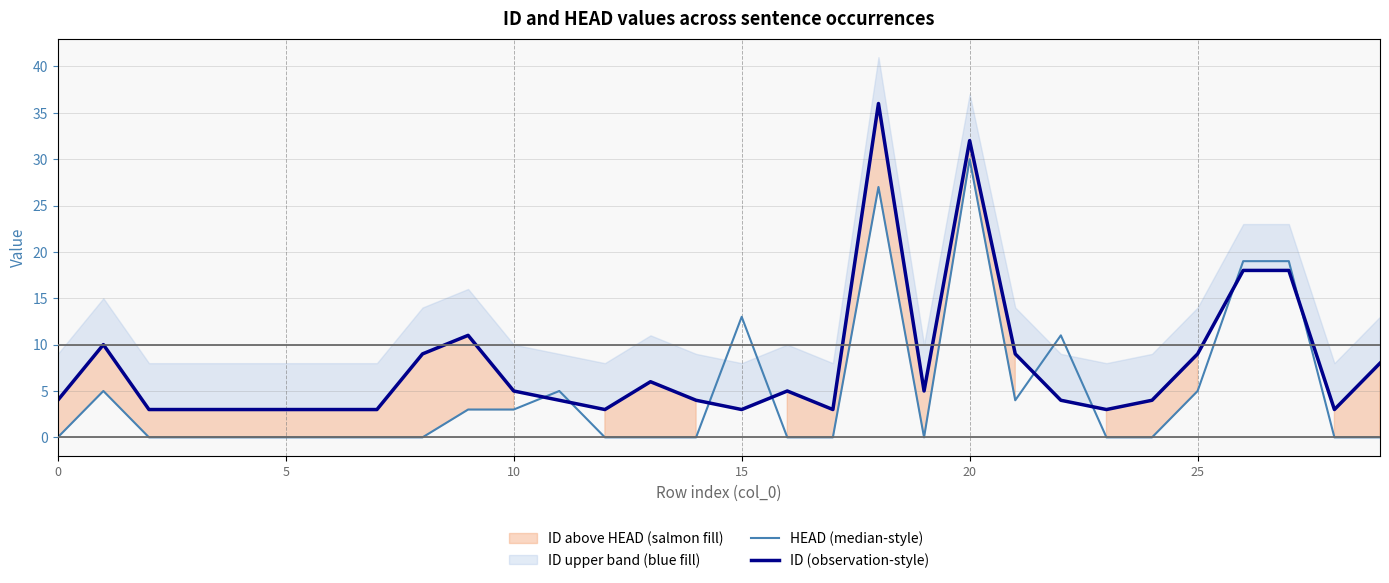

How many interior local valleys does the HEAD (median-style) series have?

2